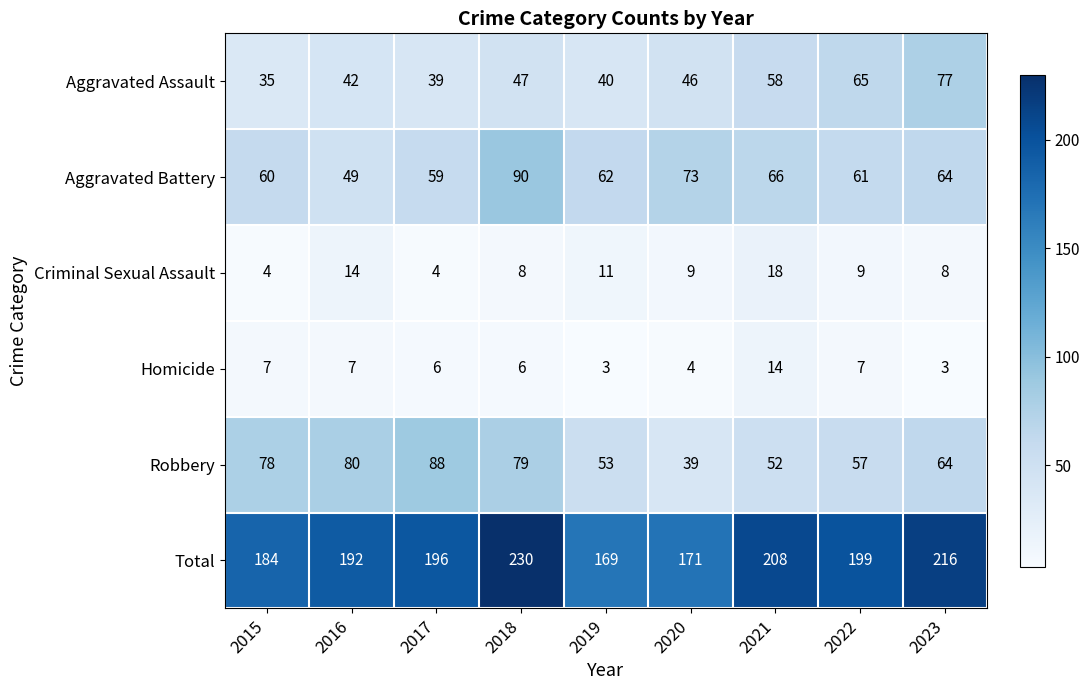

Which series has the largest total across all categories?

Total